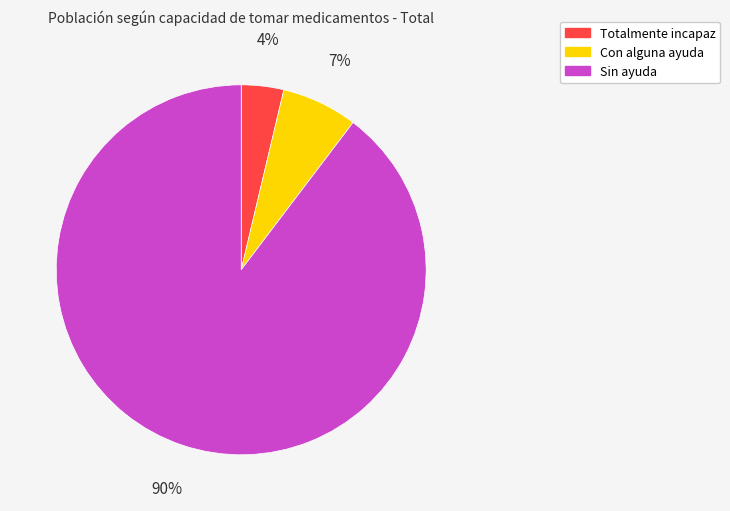

Between Totalmente incapaz and Con alguna ayuda, which is larger?

Con alguna ayuda